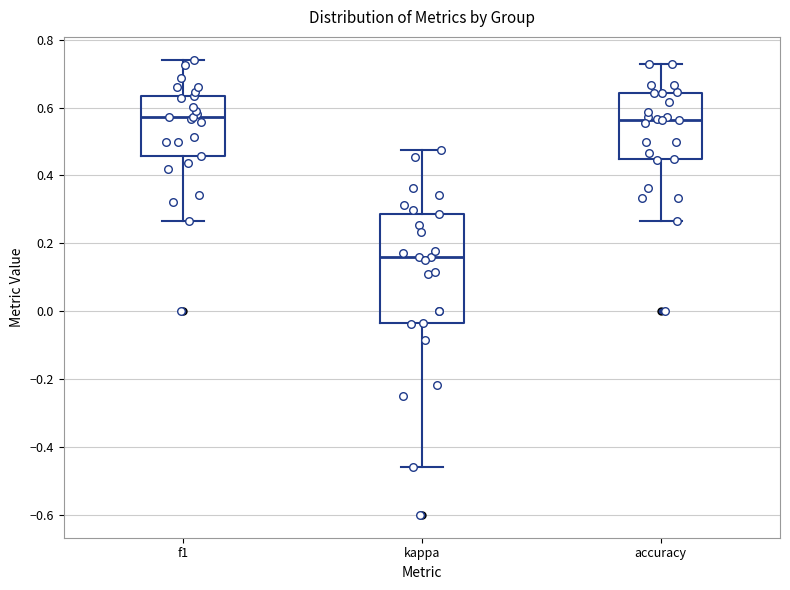

Reading left to right, transcribe this box plot: for each box, give where its median line is, the range the box spans, and where its two whiskers end, as read against the y-axis. The values are not printed on the chart, so give them approximately, as read against the axis.

f1: median 0.58, box 0.46 to 0.64, whiskers 0.26 to 0.74
kappa: median 0.16, box -0.04 to 0.28, whiskers -0.46 to 0.48
accuracy: median 0.56, box 0.46 to 0.64, whiskers 0.26 to 0.72